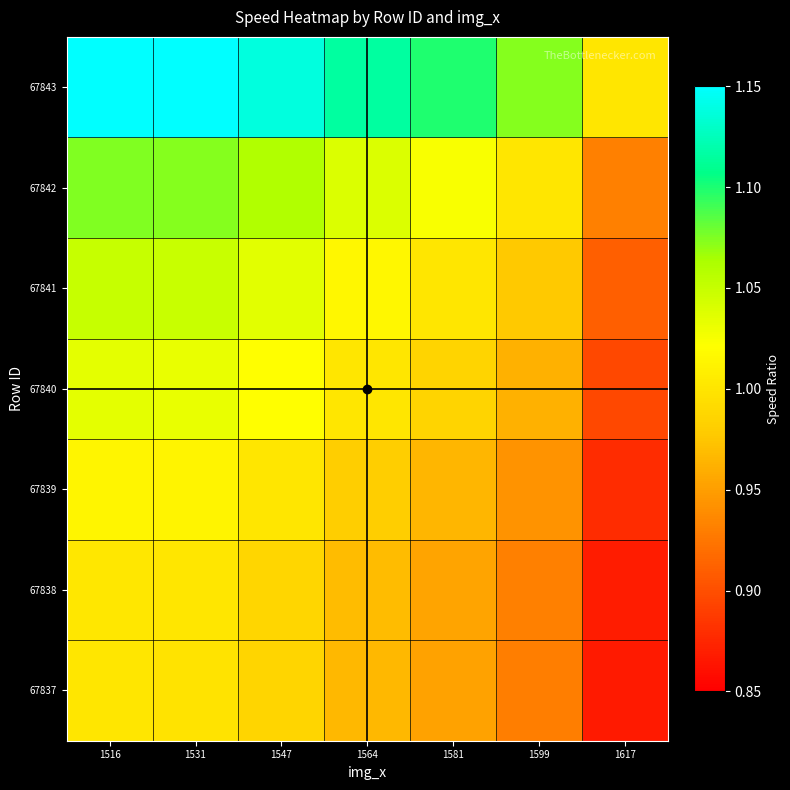

What is the minimum value shown in the chart?

0.9